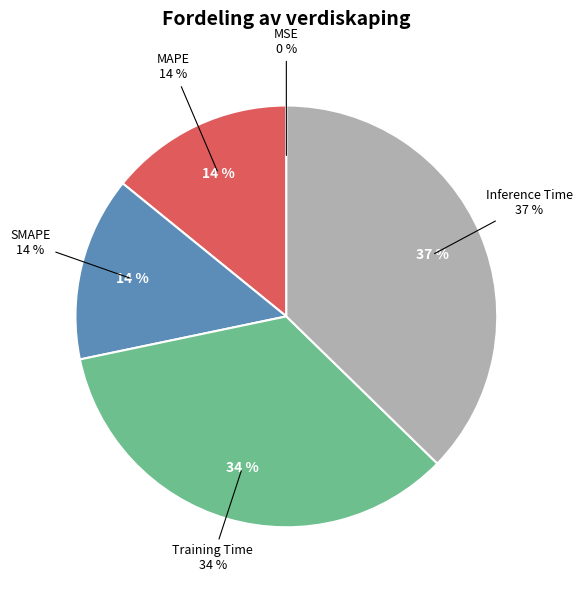

To the nearest percent, what is the average slice percentage?

20%